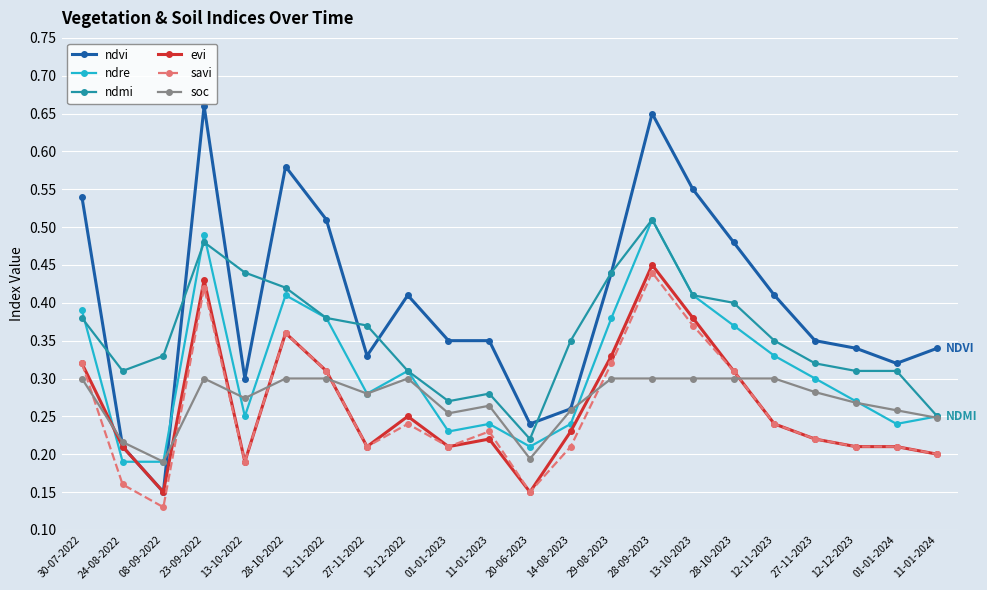

At which label is ndvi closest to 0?

08-09-2022